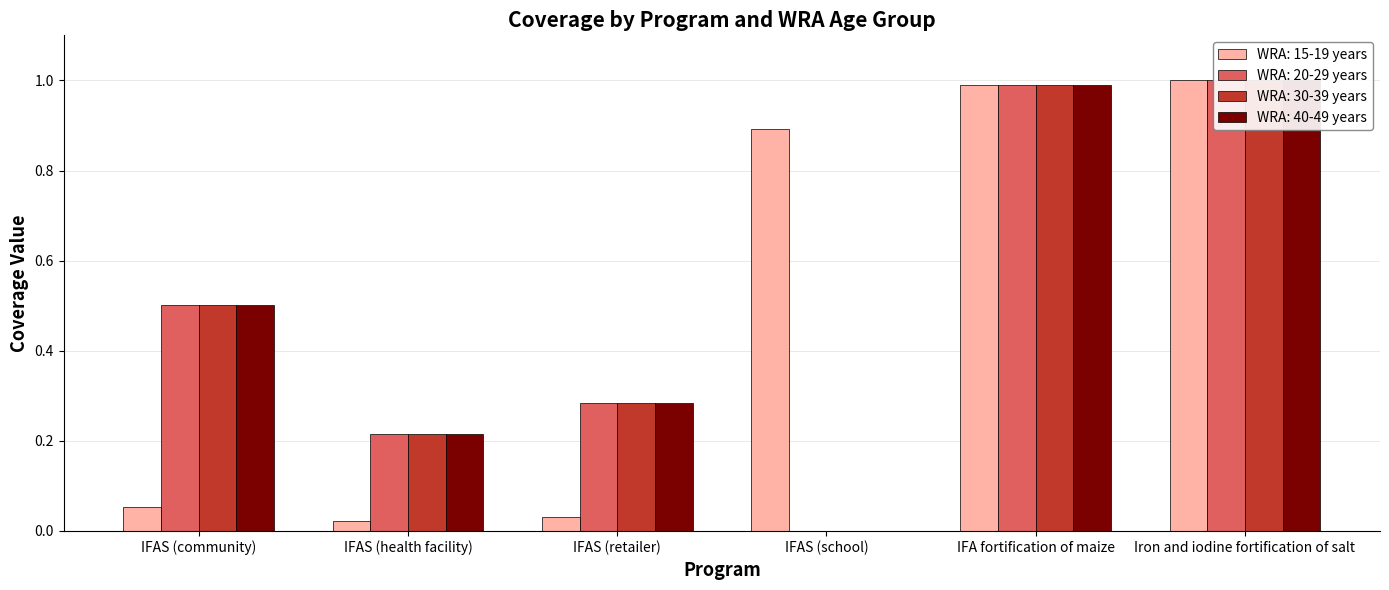

What is the difference between the maximum and minimum values in the WRA: 30-39 years series?

1.0